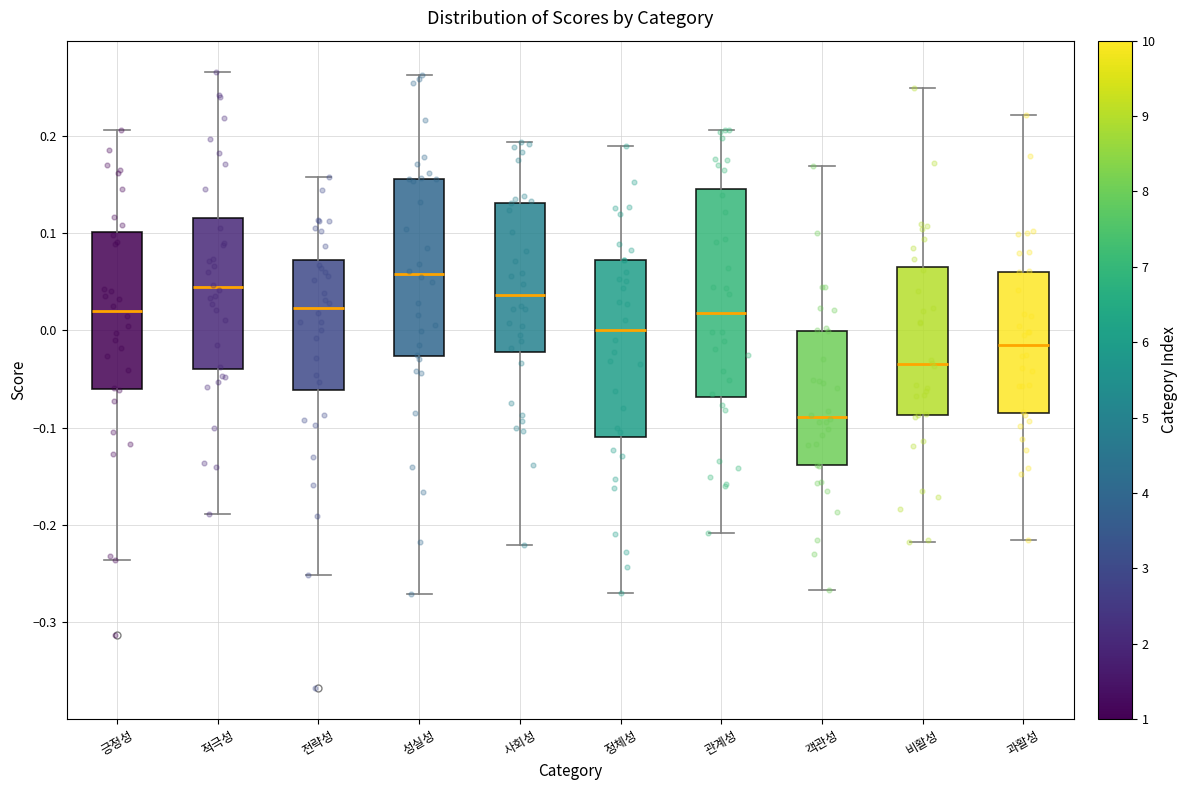

Which box is the tallest, from its lower edge to its upper edge?

관계성